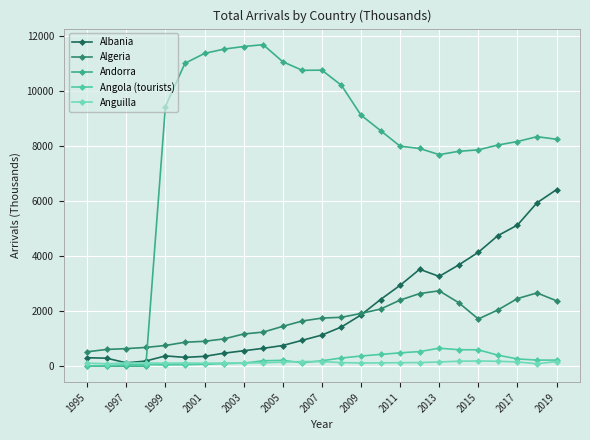

What is the maximum value for Algeria?

2733